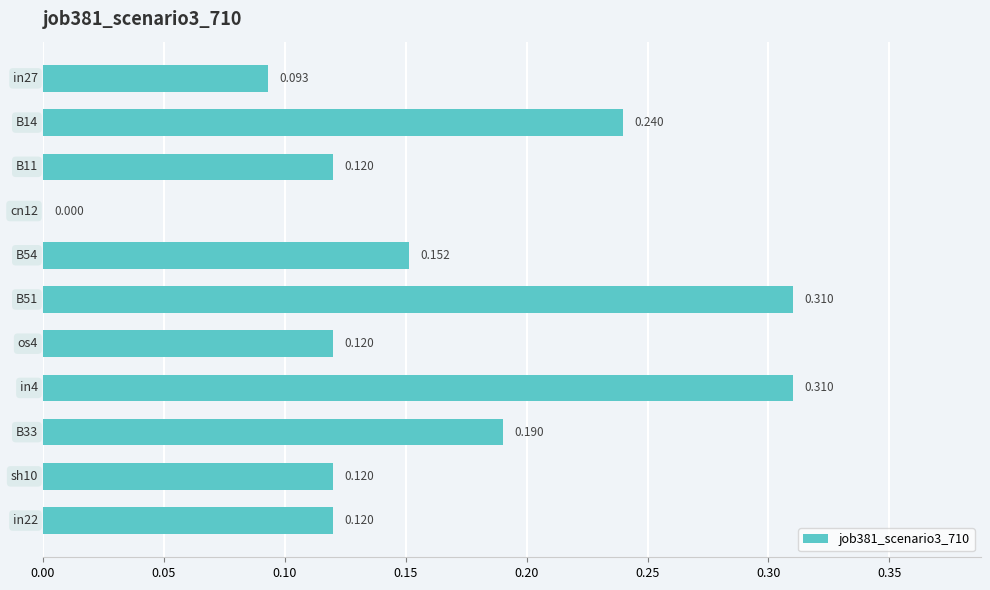

What is the average value?

0.2